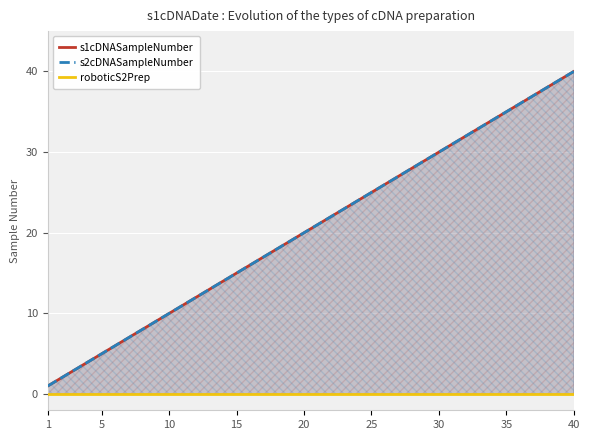

True or false: s1cDNASampleNumber and roboticS2Prep intersect in this chart.

False